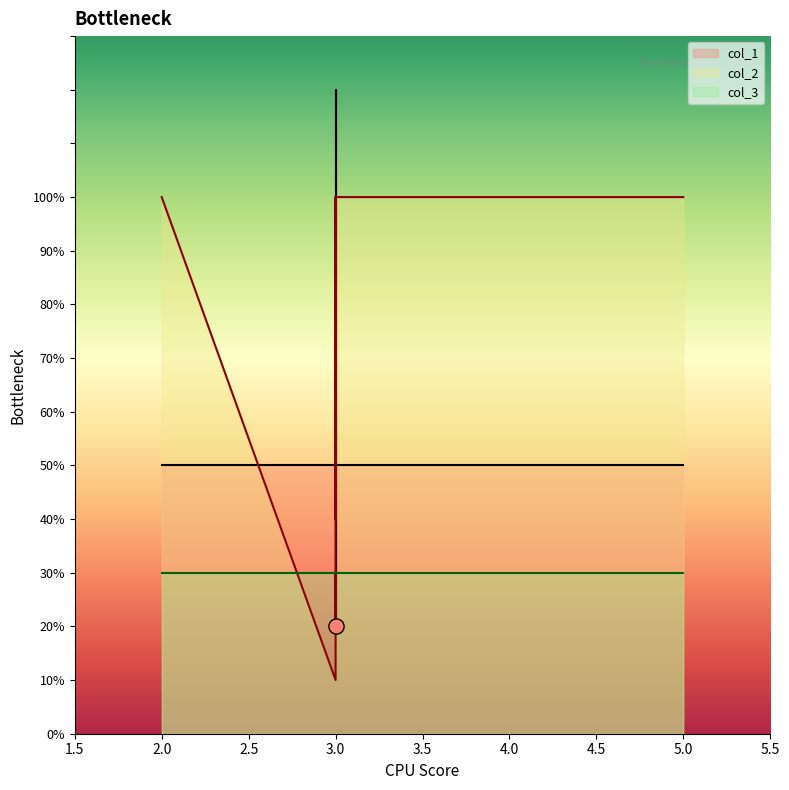

Is the value of col_3 at 2 greater than the value of col_1 at 14?

No